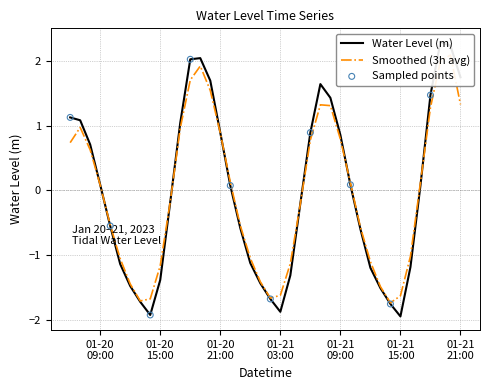

What is the change in value from 2023-01-20 12:00 to 2023-01-20 14:00?

-0.4